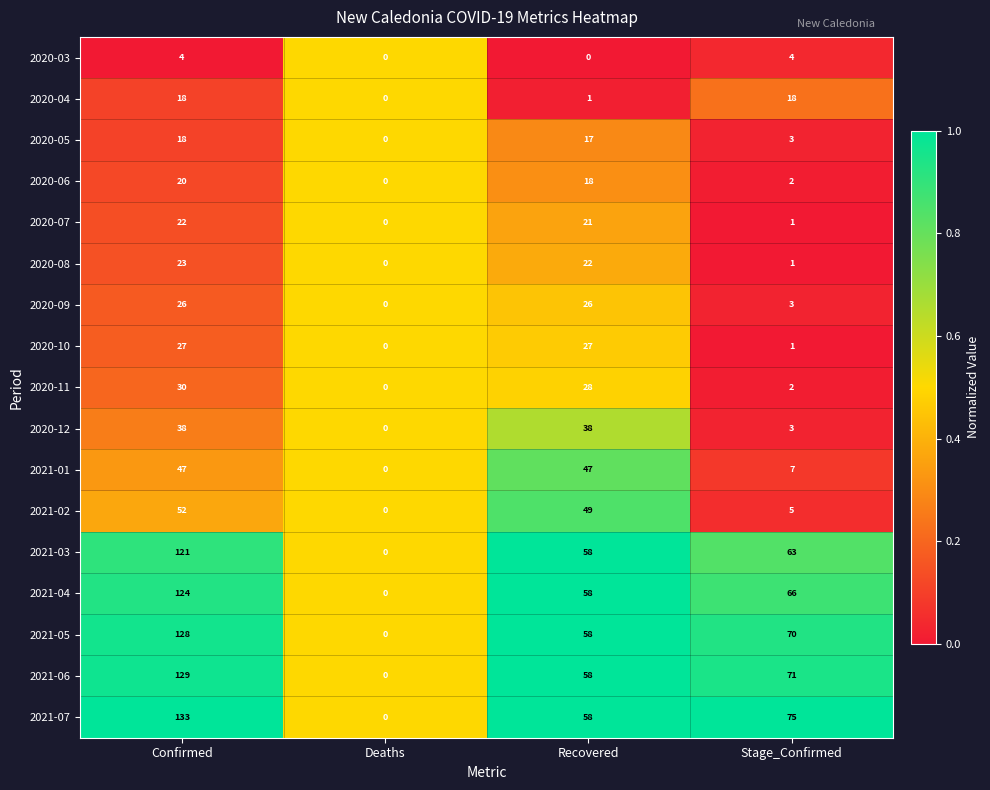

How many distinct data groups are displayed?

17